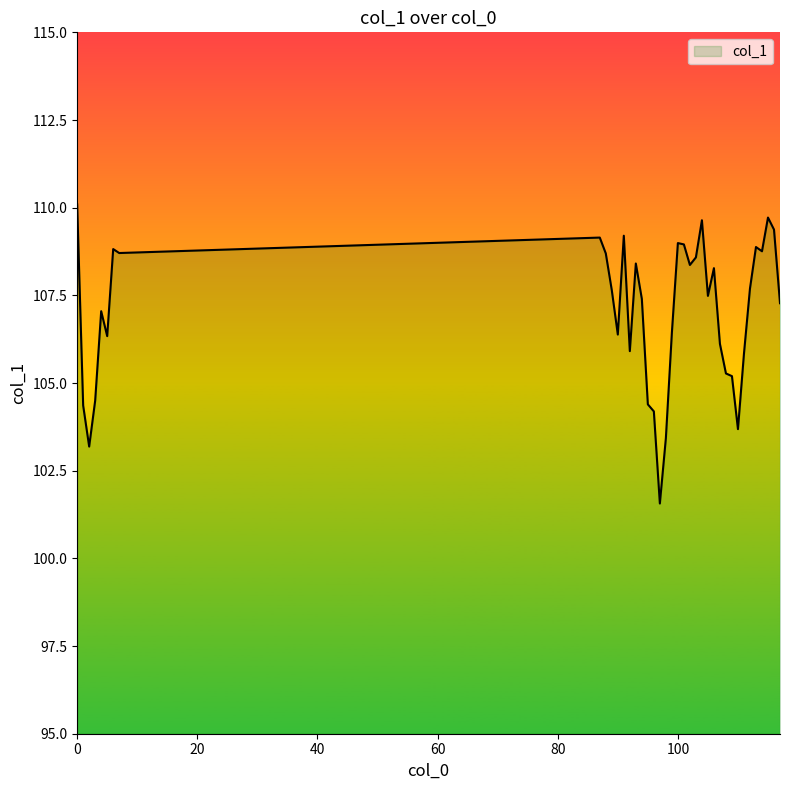

What is the minimum value shown in the chart?

101.6